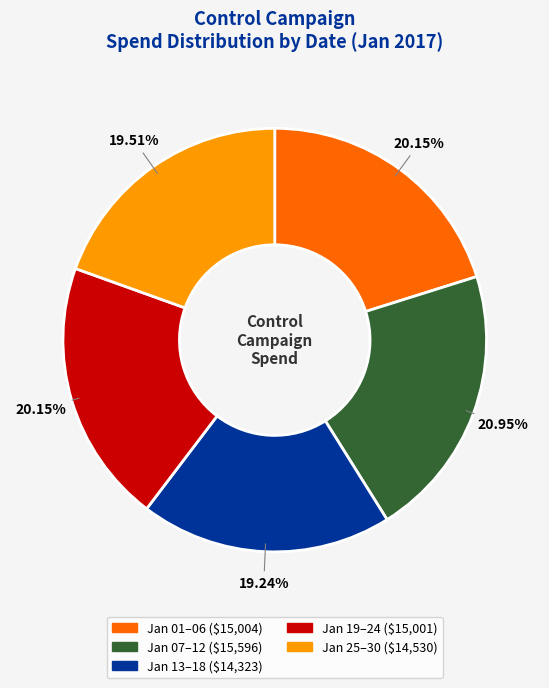

Does any single category account for the majority?

No